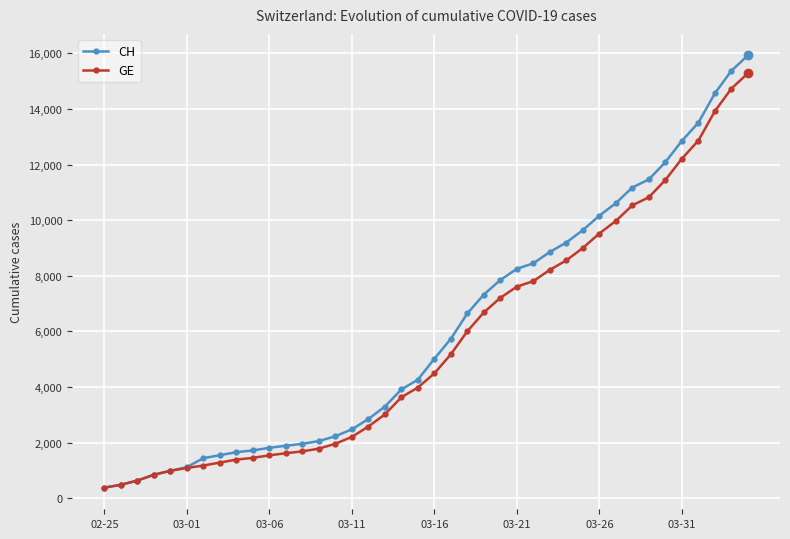

What are all the series names shown in the legend?

CH, GE